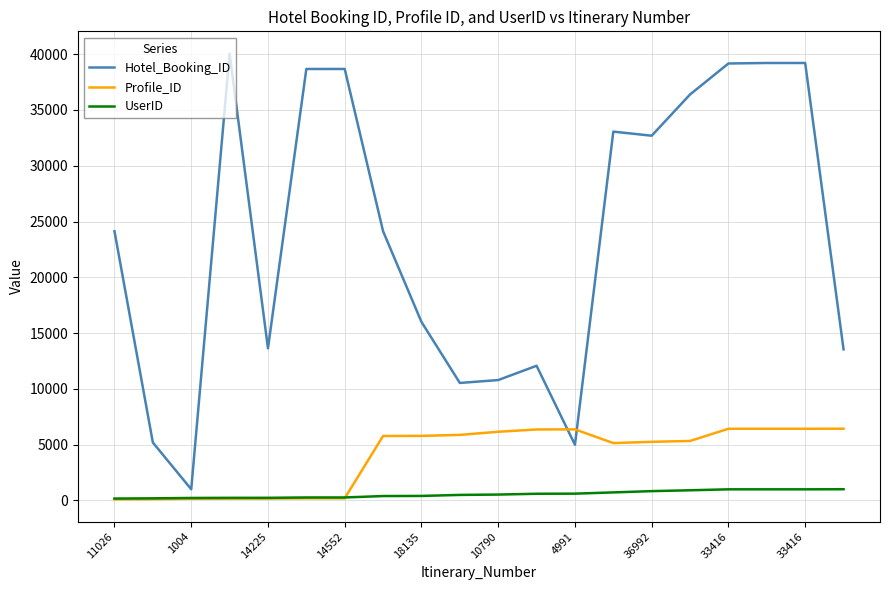

How many times do Profile_ID and UserID cross each other?

1